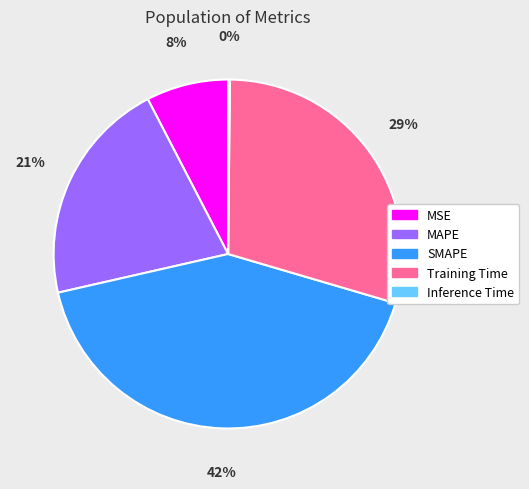

Approximately how many times larger is the value at SMAPE compared to Training Time?

1.4